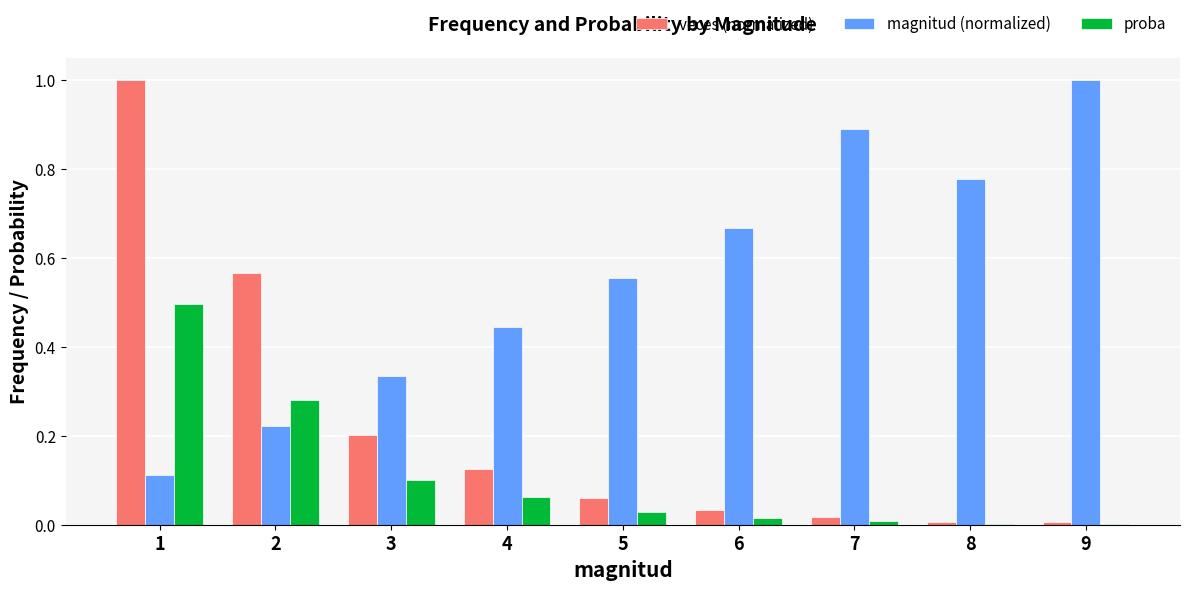

Is the value of veces (normalized) at 7 greater than the value of proba at 2?

No